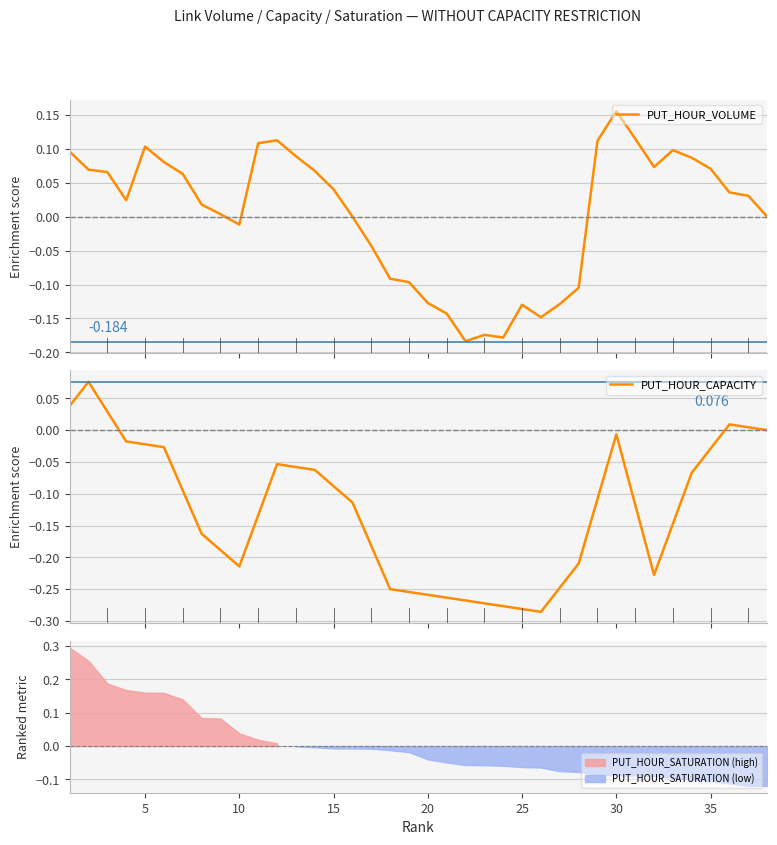

What is the difference between the second highest and minimum values in the PUT_HOUR_CAPACITY series?

0.3